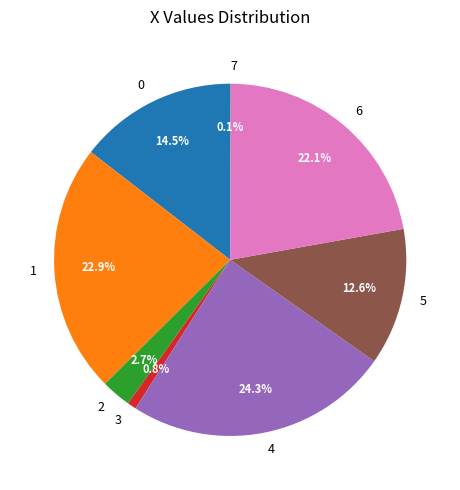

Between 5 and 4, which is larger?

4